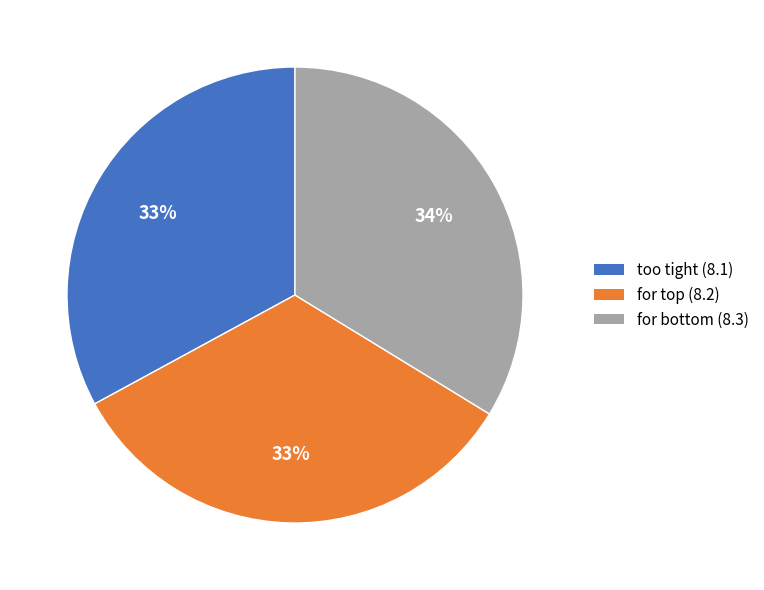

Is there a majority slice in this chart?

No